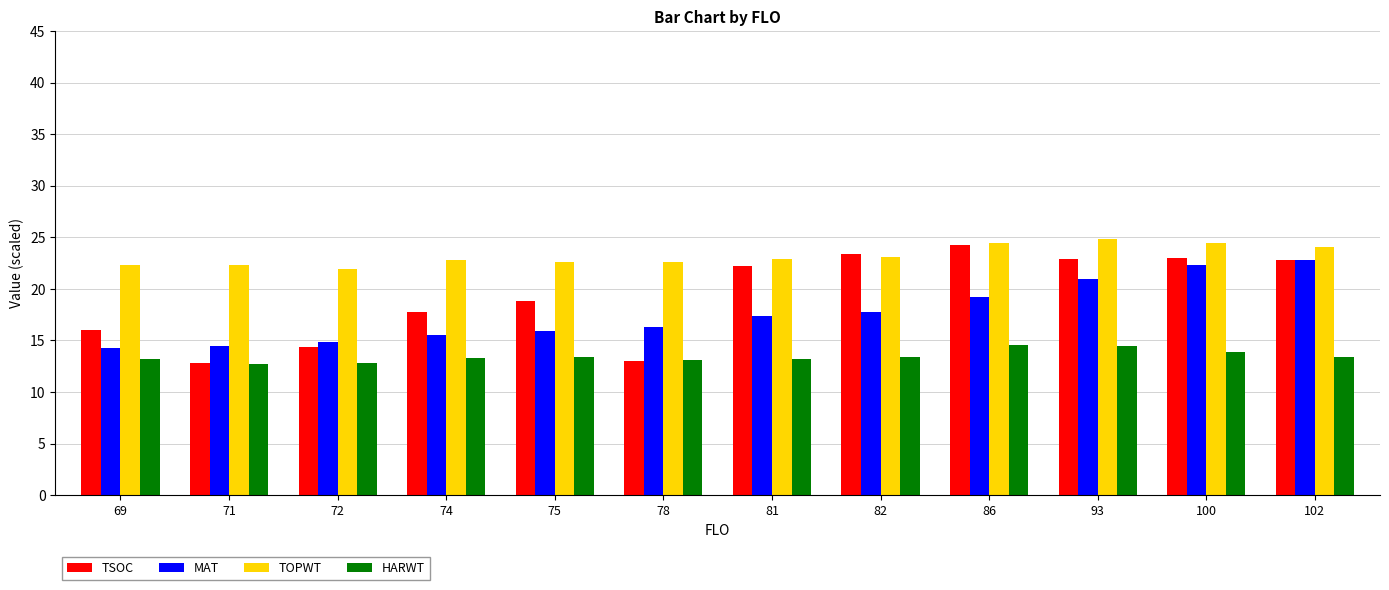

How many categories are shown in the chart?

12